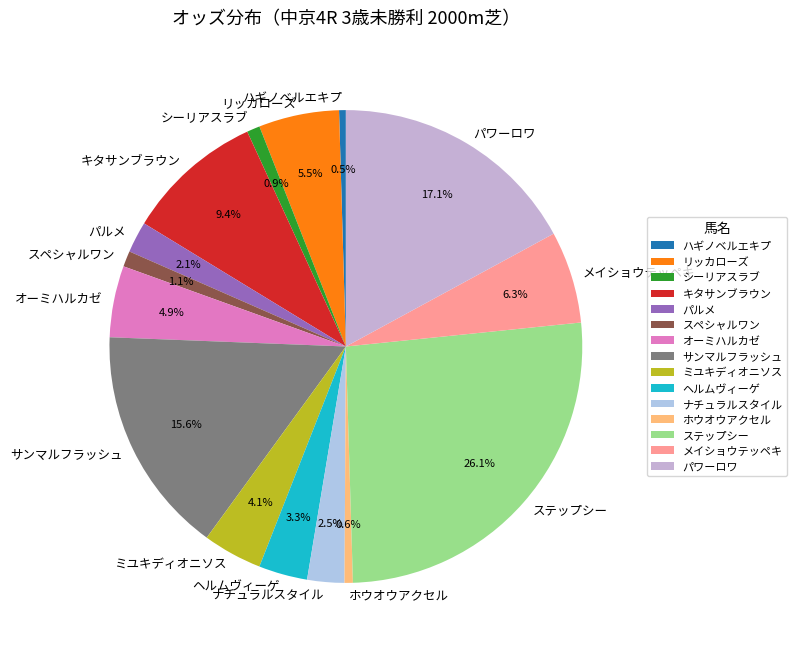

To the nearest percent, what is the combined percentage of オーミハルカゼ and パワーロワ?

22%